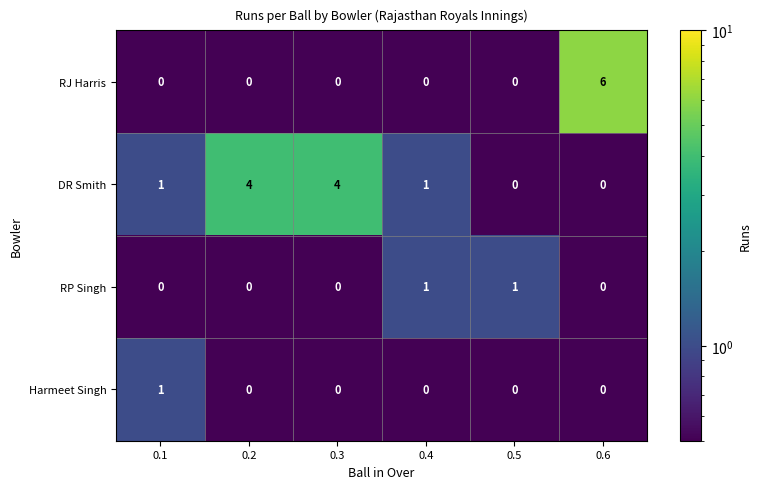

Which series has the largest total across all categories?

DR Smith